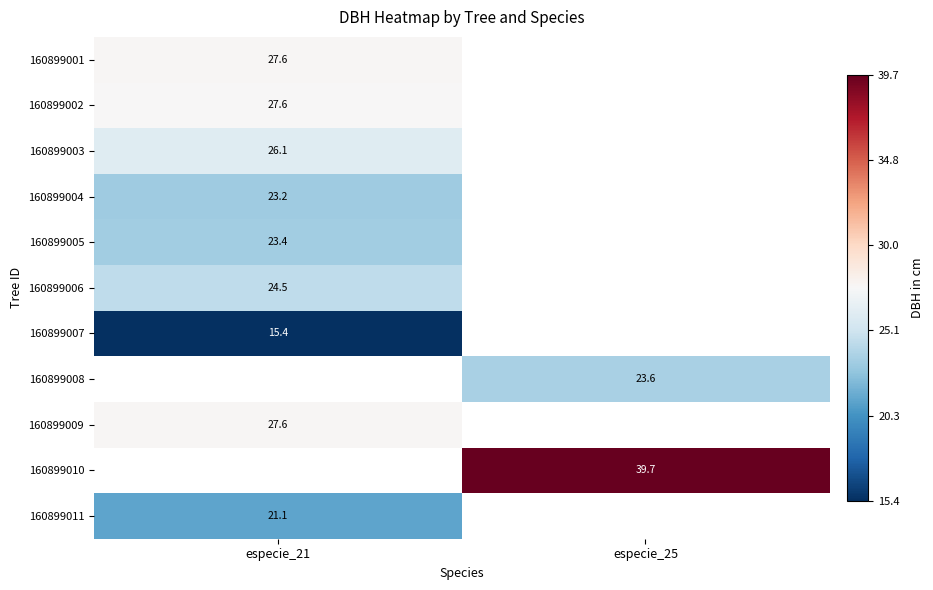

True or false: 160899004 has a value of 12.8 at especie_21.

False